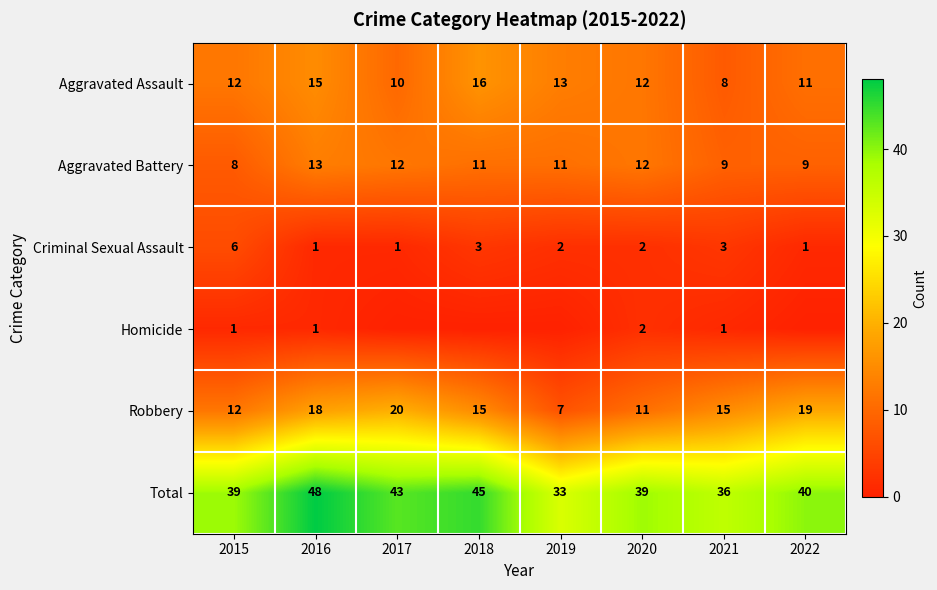

How many data points in Homicide are above 1?

1